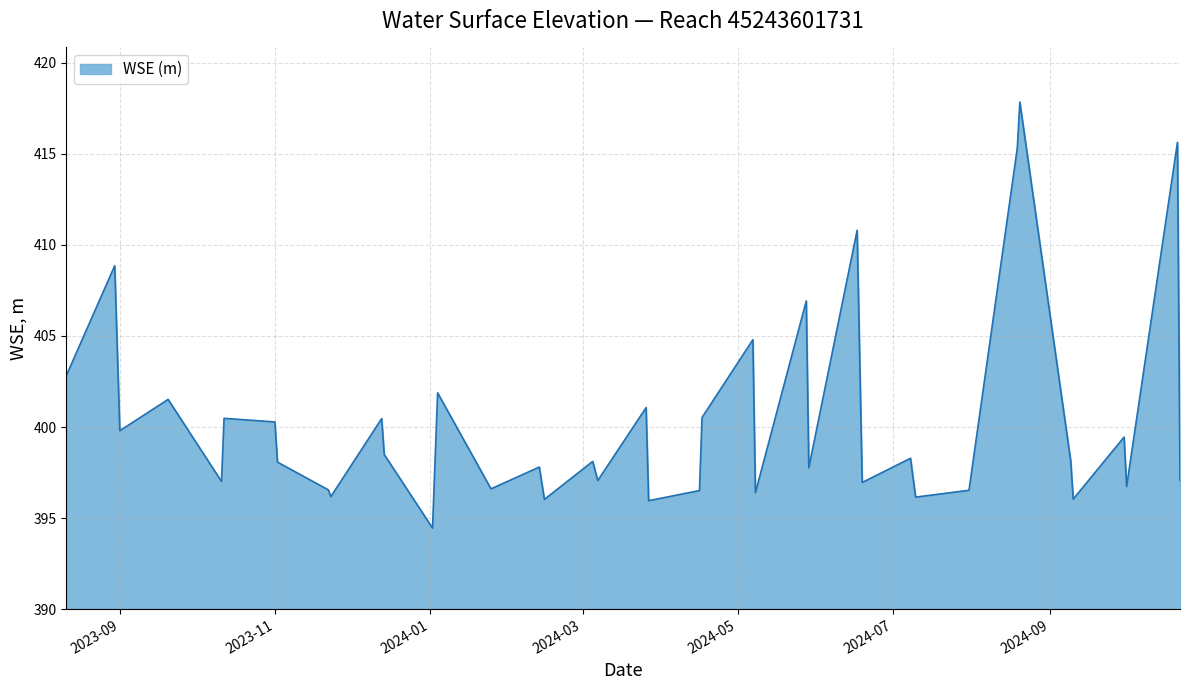

What is the difference between the maximum and minimum values?

23.4